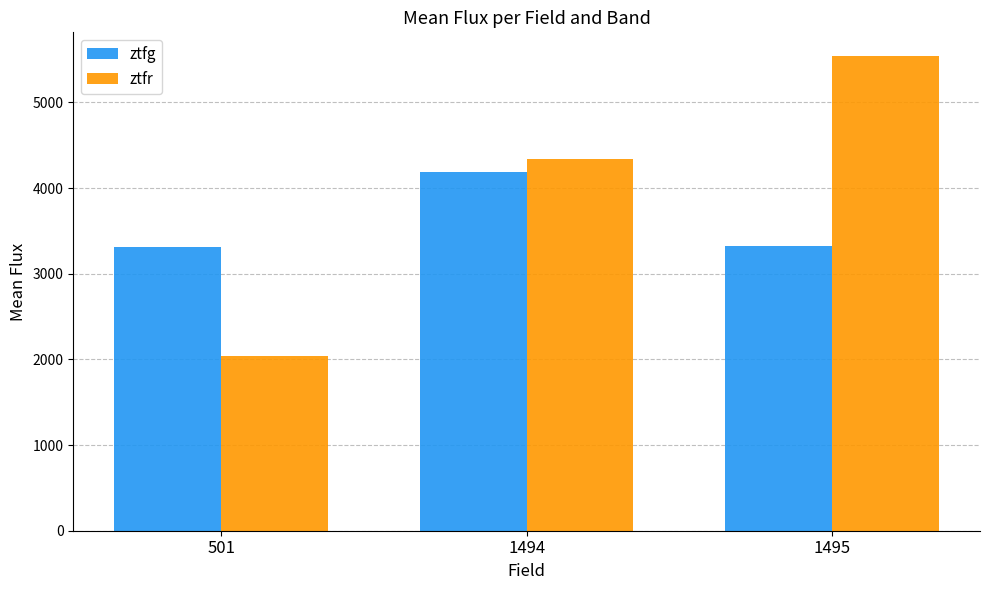

What is the difference between the maximum and minimum values in the ztfg series?

875.2